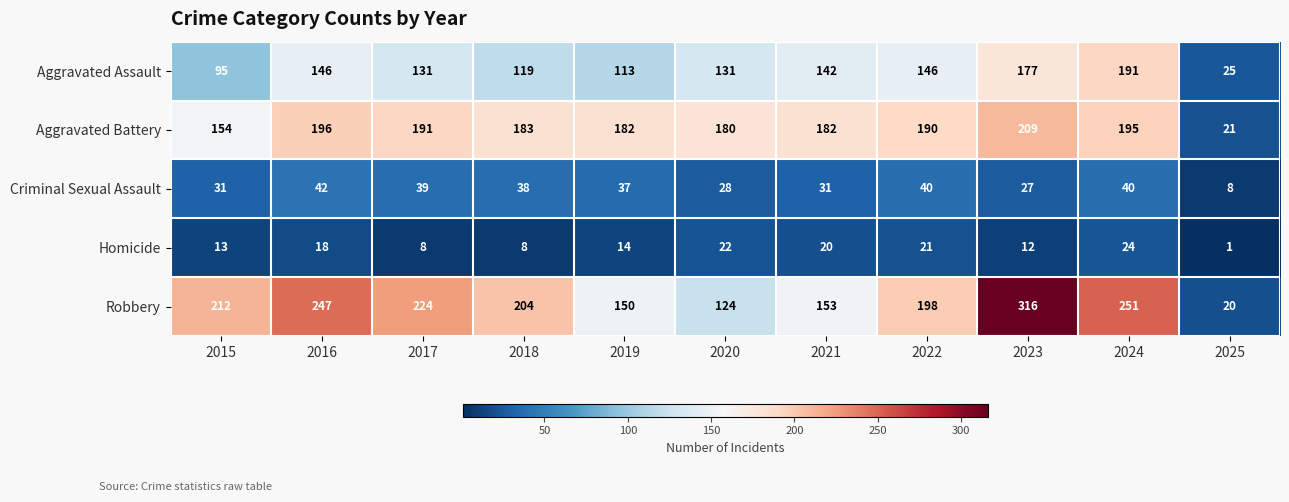

At 2017, list the series in order from smallest to largest.

Homicide, Criminal Sexual Assault, Aggravated Assault, Aggravated Battery, Robbery